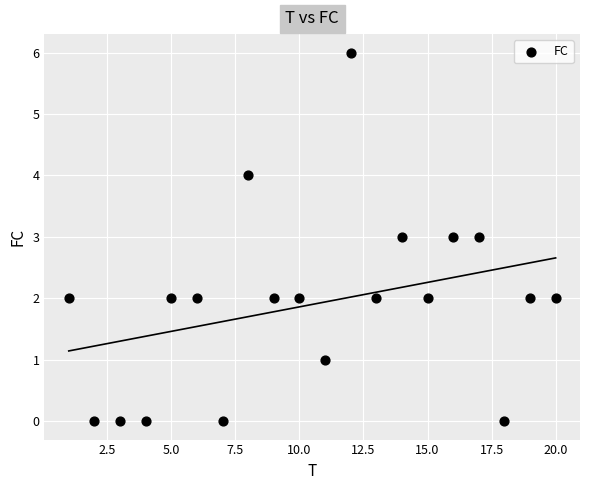

What is the range of Y values (max minus min)?

6